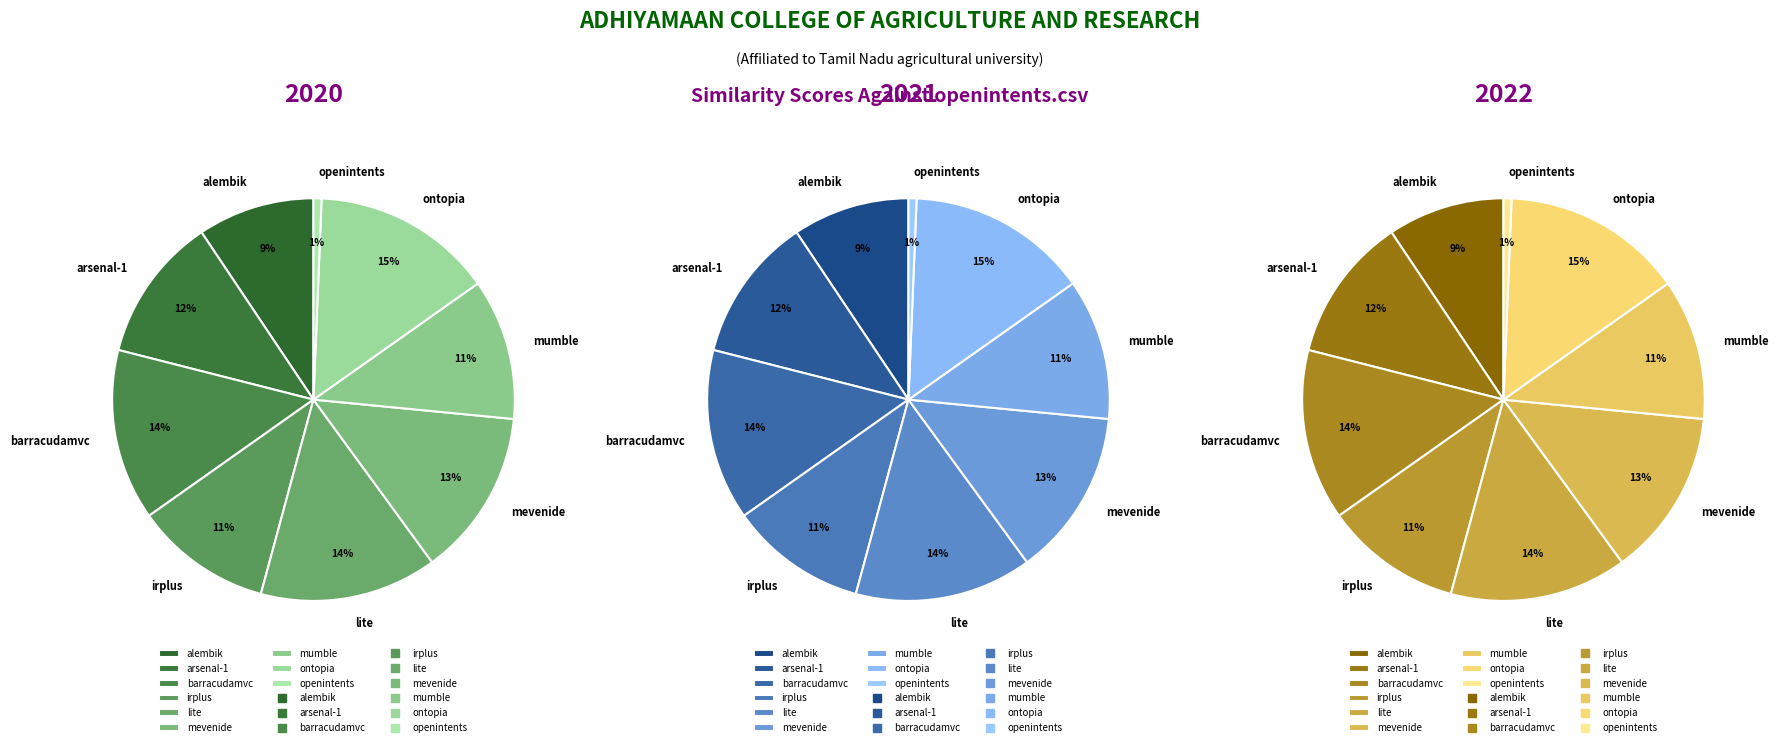

To the nearest percent, what is the difference between the lite.csv and mevenide.csv slice percentages?

1%